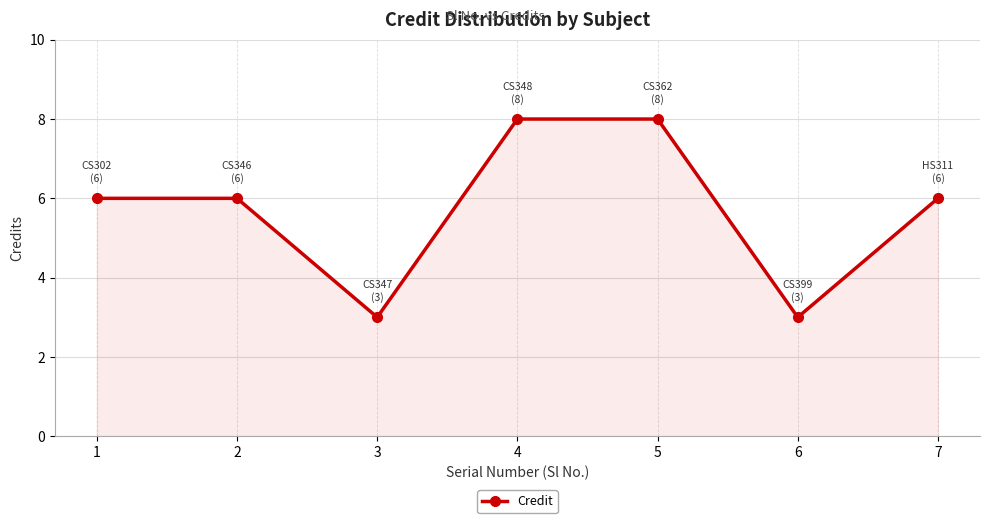

What is the approximate value at 3?

3